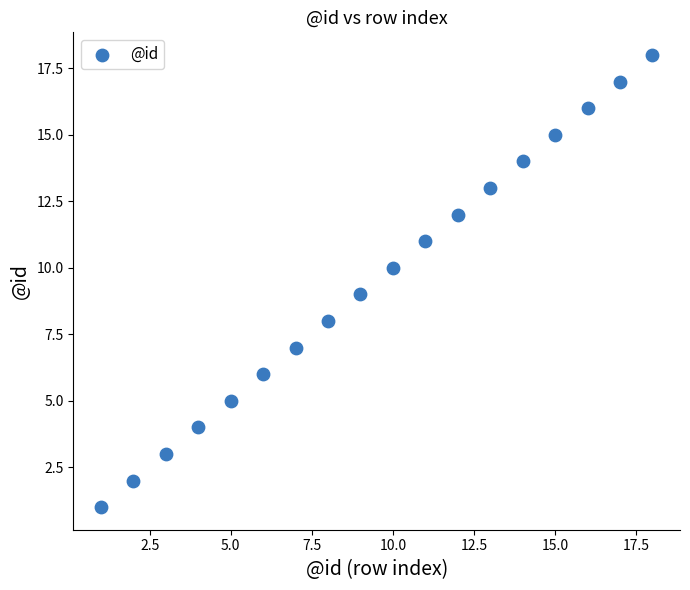

What is the range of X values (max minus min)?

17